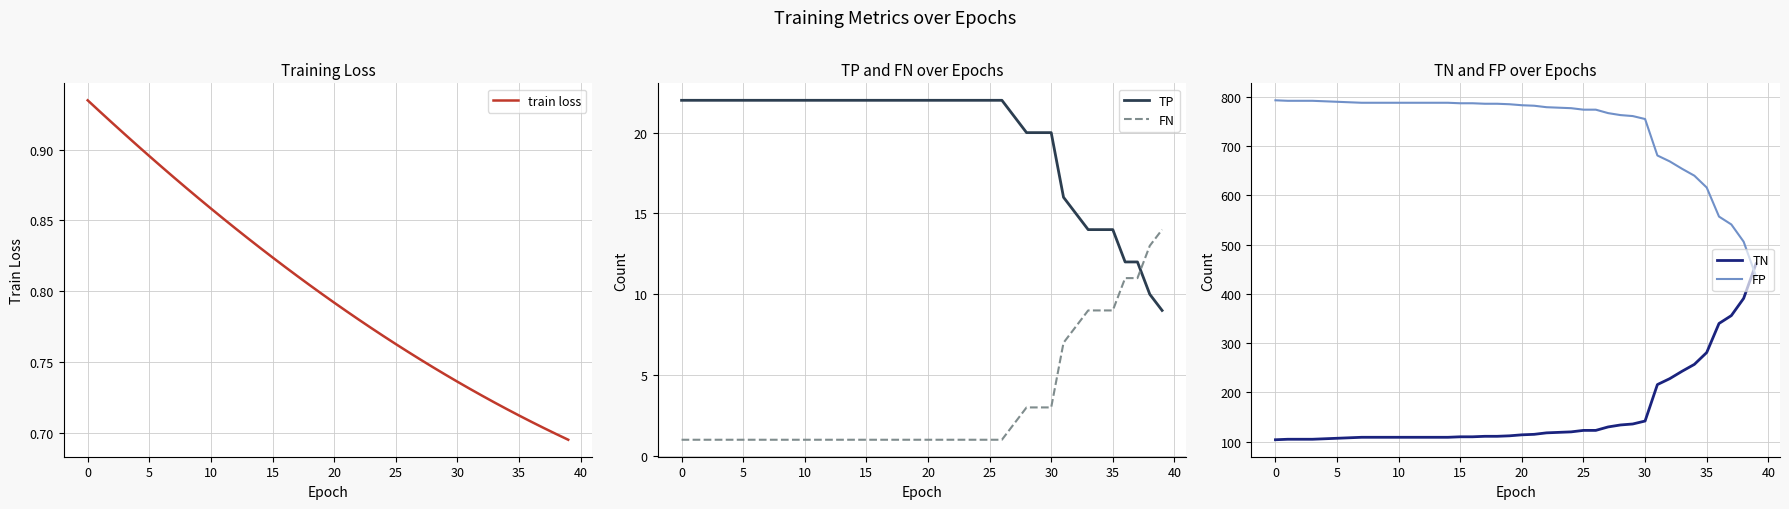

Reading left to right, what are all the values shown in this chart?

train loss: 0.9	0.9	0.9	0.9	0.9	0.9	0.9	0.9	0.9	0.9	0.9	0.9	0.8	0.8	0.8	0.8	0.8	0.8	0.8	0.8	0.8	0.8	0.8	0.8	0.8	0.8	0.8	0.8	0.7	0.7	0.7	0.7	0.7	0.7	0.7	0.7	0.7	0.7	0.7	0.7
TP: 22.0	22.0	22.0	22.0	22.0	22.0	22.0	22.0	22.0	22.0	22.0	22.0	22.0	22.0	22.0	22.0	22.0	22.0	22.0	22.0	22.0	22.0	22.0	22.0	22.0	22.0	22.0	21.0	20.0	20.0	20.0	16.0	15.0	14.0	14.0	14.0	12.0	12.0	10.0	9.0
FN: 1.0	1.0	1.0	1.0	1.0	1.0	1.0	1.0	1.0	1.0	1.0	1.0	1.0	1.0	1.0	1.0	1.0	1.0	1.0	1.0	1.0	1.0	1.0	1.0	1.0	1.0	1.0	2.0	3.0	3.0	3.0	7.0	8.0	9.0	9.0	9.0	11.0	11.0	13.0	14.0
TN: 104.0	105.0	105.0	105.0	106.0	107.0	108.0	109.0	109.0	109.0	109.0	109.0	109.0	109.0	109.0	110.0	110.0	111.0	111.0	112.0	114.0	115.0	118.0	119.0	120.0	123.0	123.0	130.0	134.0	136.0	142.0	216.0	228.0	243.0	257.0	281.0	340.0	356.0	391.0	461.0
FP: 793.0	792.0	792.0	792.0	791.0	790.0	789.0	788.0	788.0	788.0	788.0	788.0	788.0	788.0	788.0	787.0	787.0	786.0	786.0	785.0	783.0	782.0	779.0	778.0	777.0	774.0	774.0	767.0	763.0	761.0	755.0	681.0	669.0	654.0	640.0	616.0	557.0	541.0	506.0	436.0